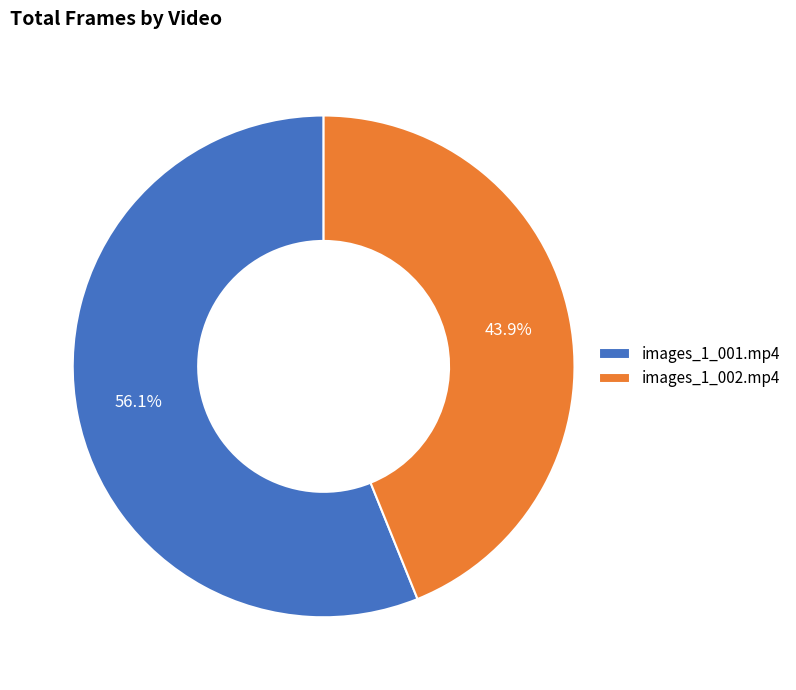

Which has a higher value, images_1_001.mp4 or images_1_002.mp4?

images_1_001.mp4